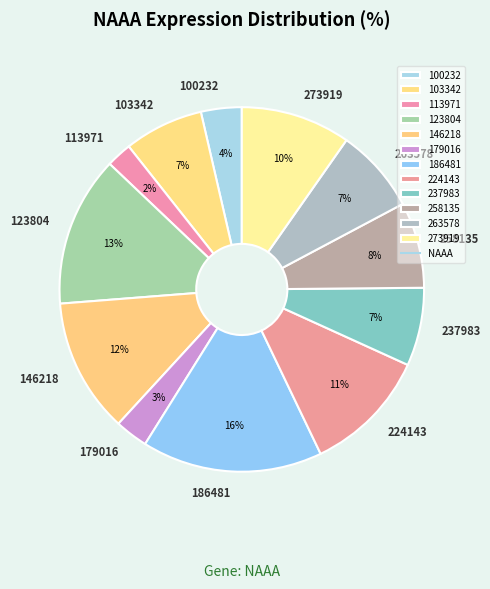

Combined, do 224143 and 103342 account for over 50%?

No